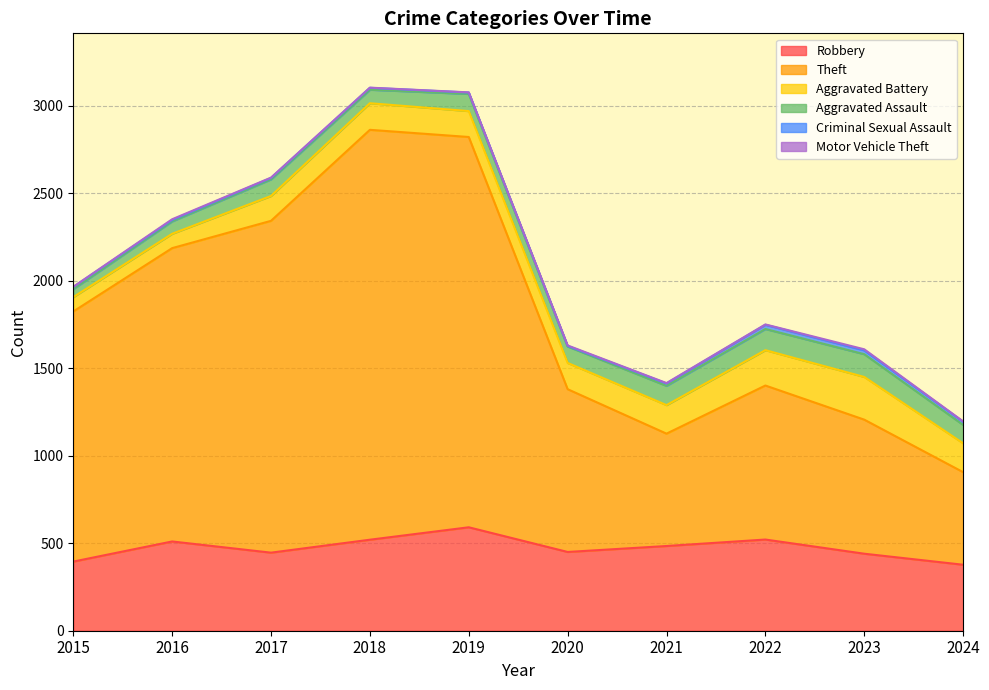

What is the minimum value shown in the chart?

1